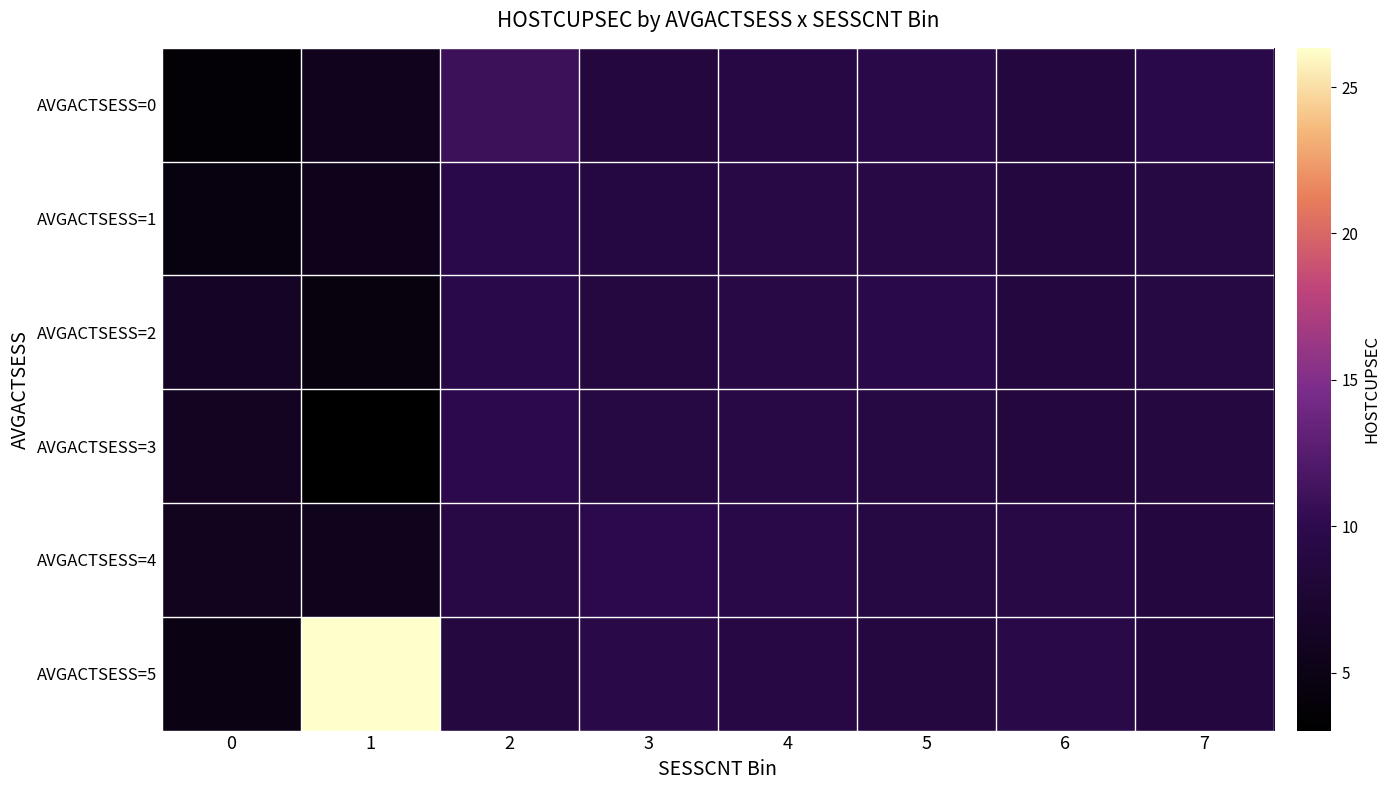

Which series changed the most between 0 and 6?

AVGACTSESS=0